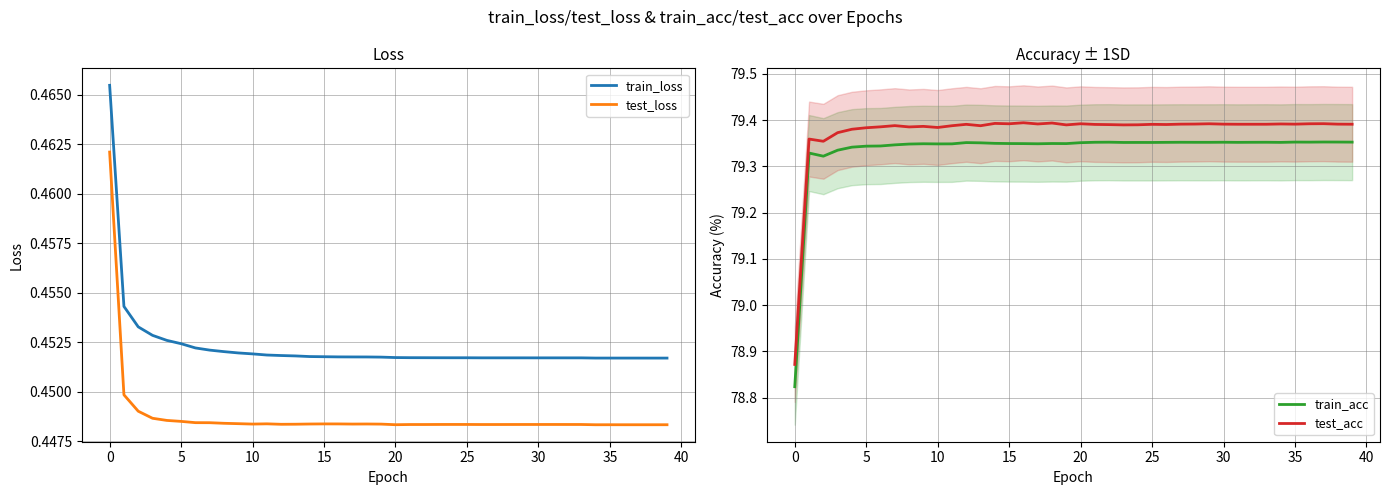

True or false: test_loss and train_loss intersect in this chart.

False